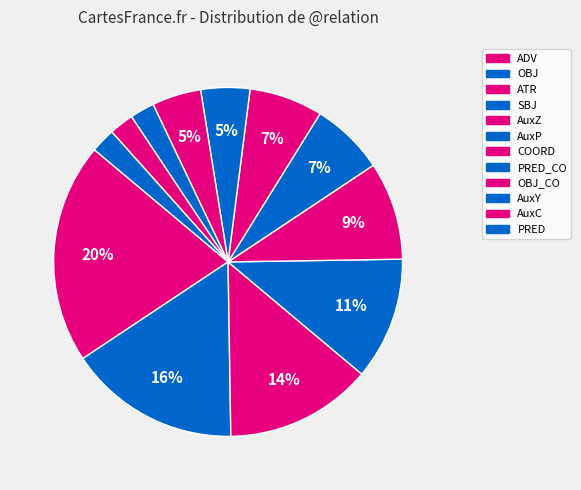

Does any single category account for the majority?

No